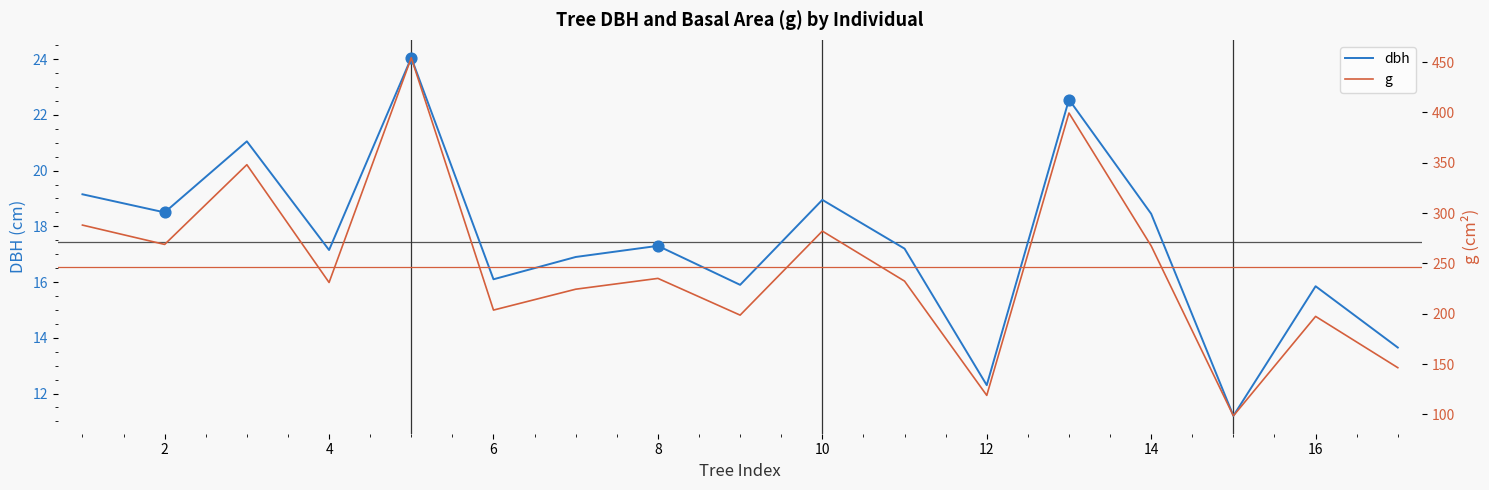

What is the highest value of the dbh series?

24.1